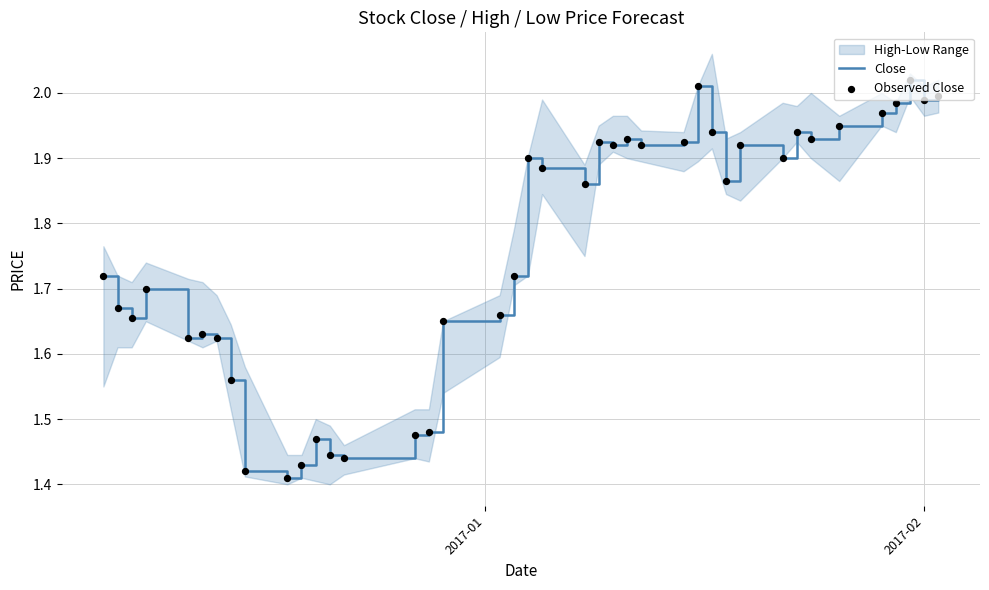

Is the value of Close at 2017-02 greater than the value of Observed Close at 5?

Yes